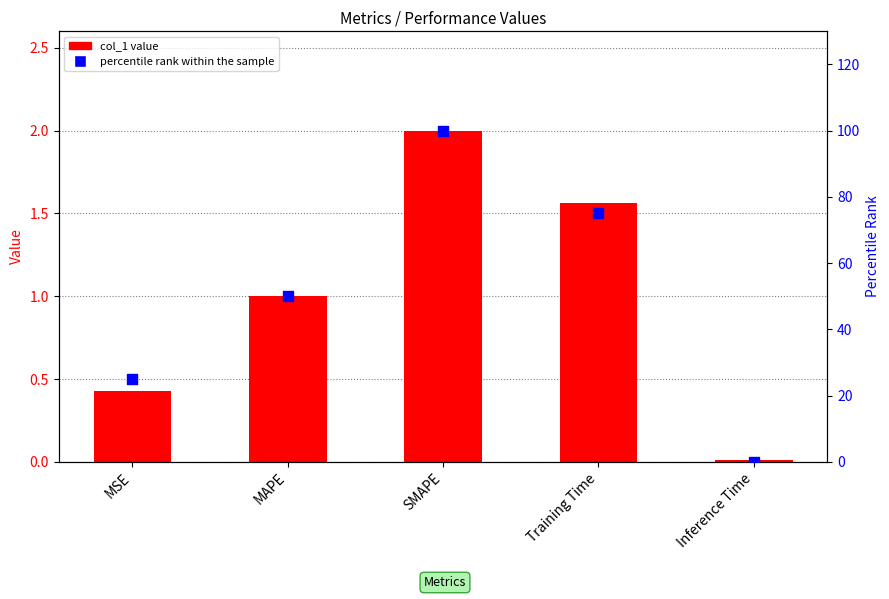

What is the total value across all series at MAPE?

51.0